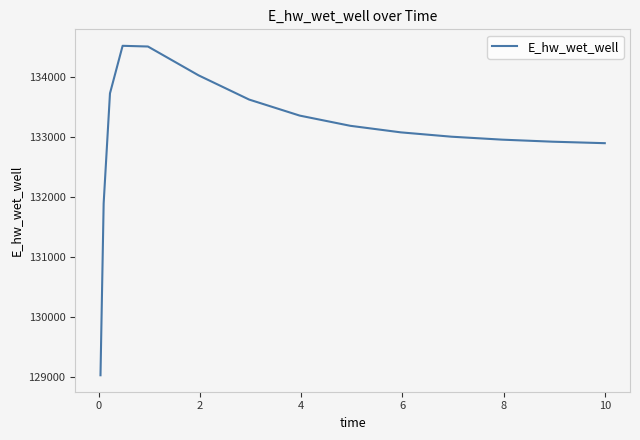

What is the maximum value shown in the chart?

134520.2